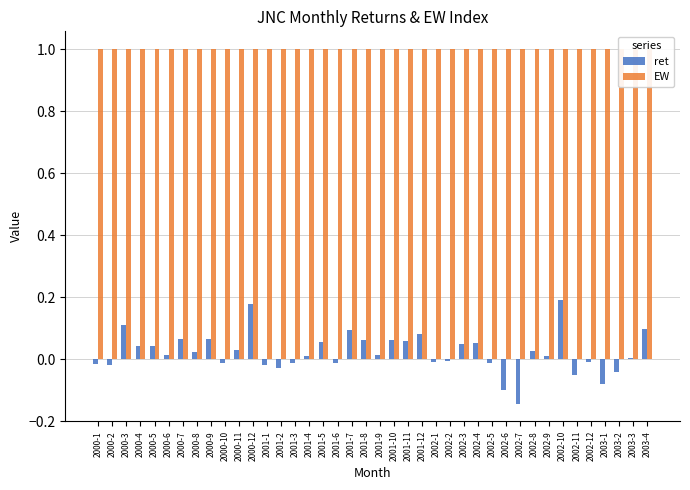

What is the difference between the maximum and minimum values in the ret series?

0.3